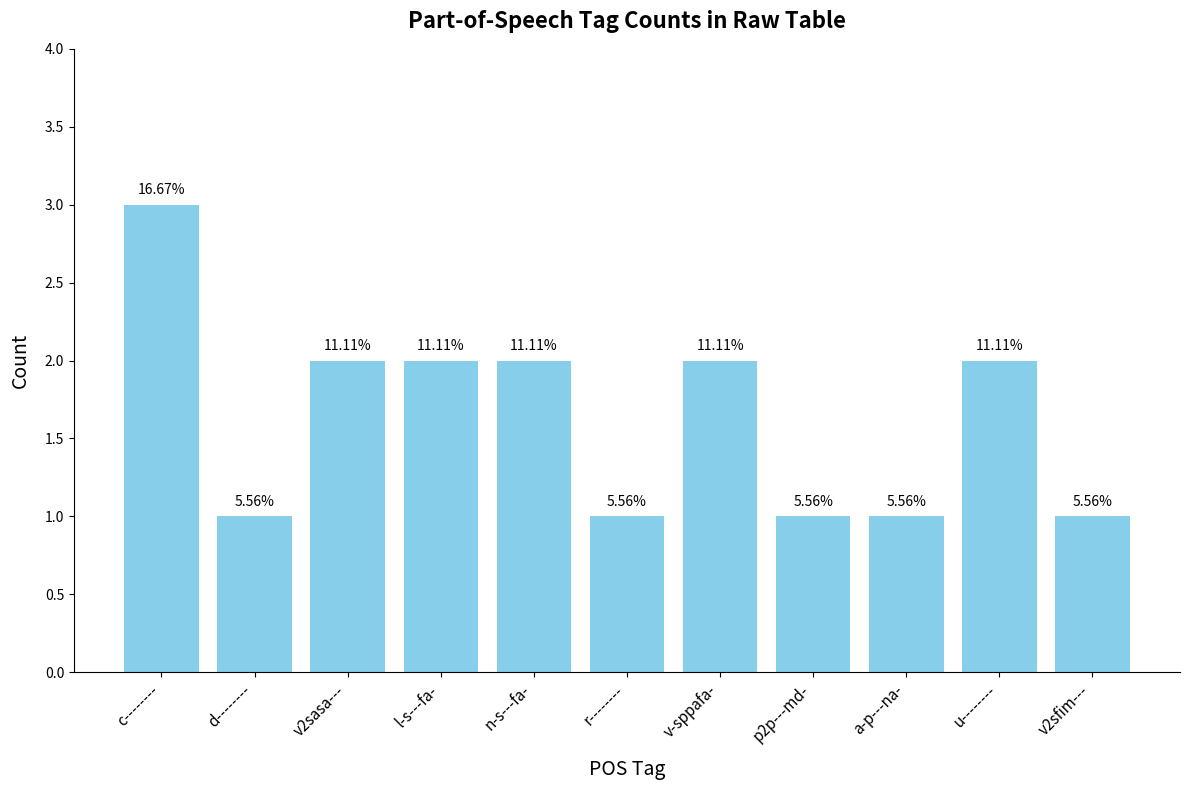

How many bars are there in total?

11